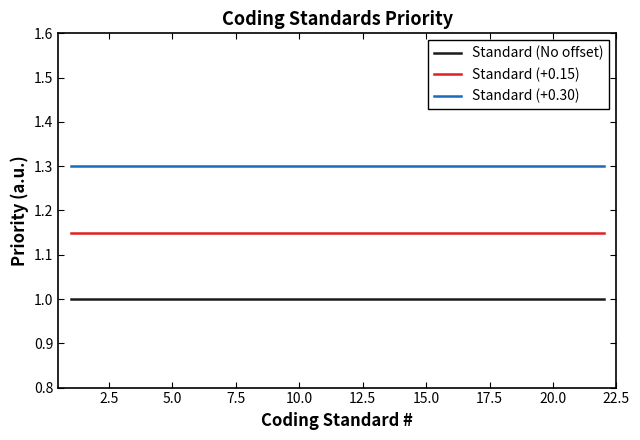

Rank the series by their average value, from highest to lowest.

Standard (+0.30), Standard (+0.15), Standard (No offset)